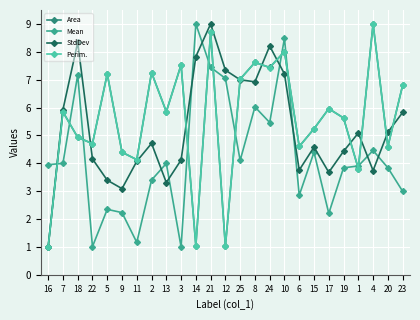

True or false: StdDev has more than 0 points higher than both neighbors.

True